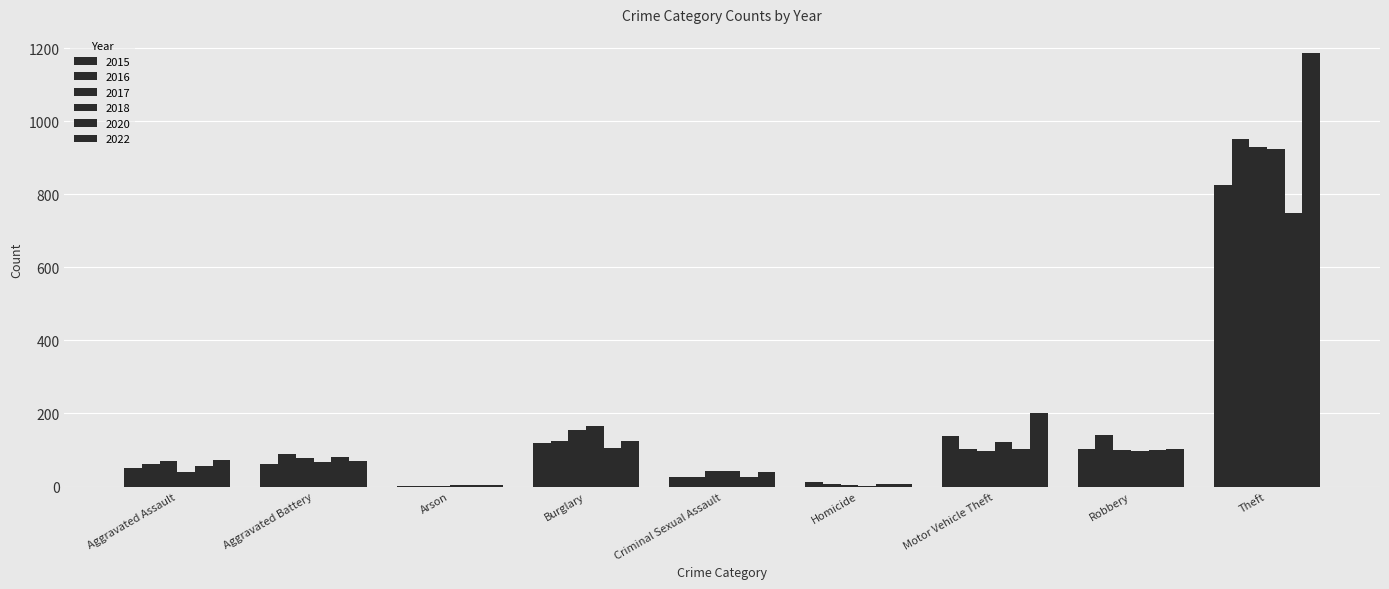

True or false: 2020 has a value of 4 at Arson.

True